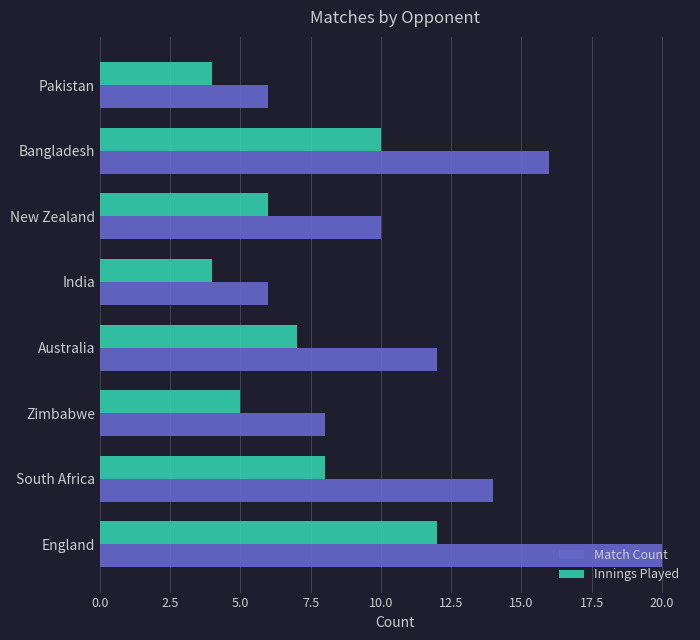

List the series in order of their peak value, highest first.

Match Count, Innings Played